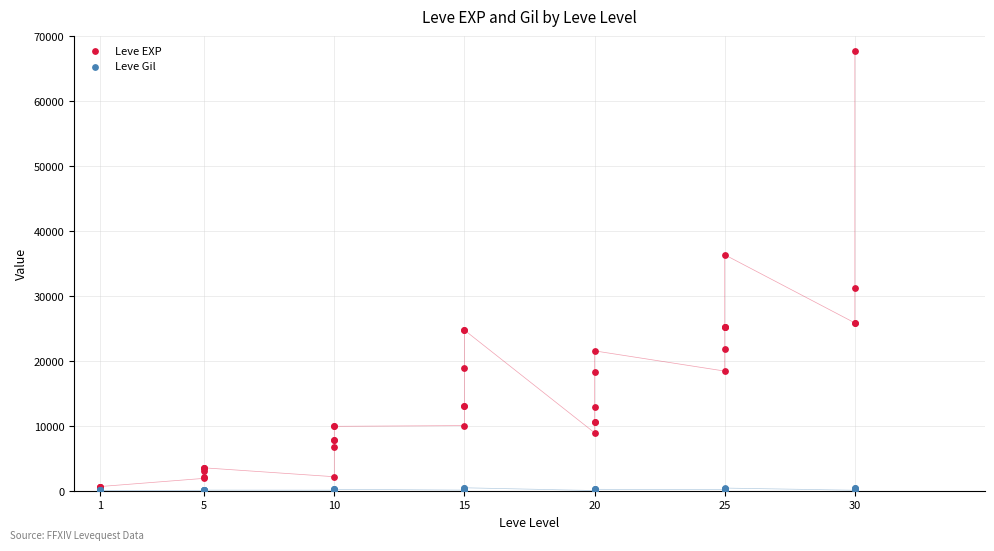

What are all the series names shown in the legend?

Leve EXP, Leve Gil